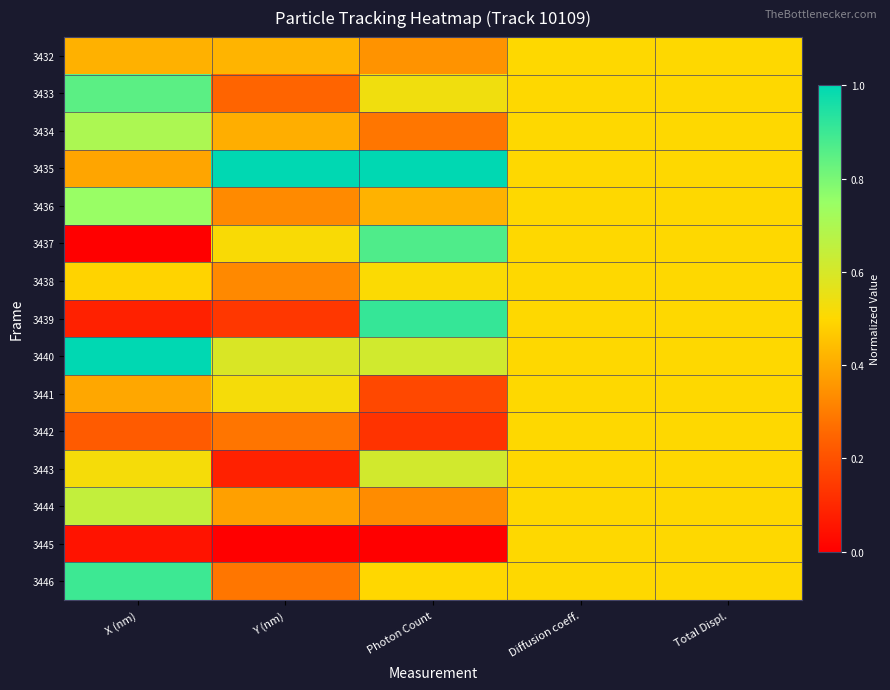

Which label corresponds to the smallest value in the chart?

X (nm)